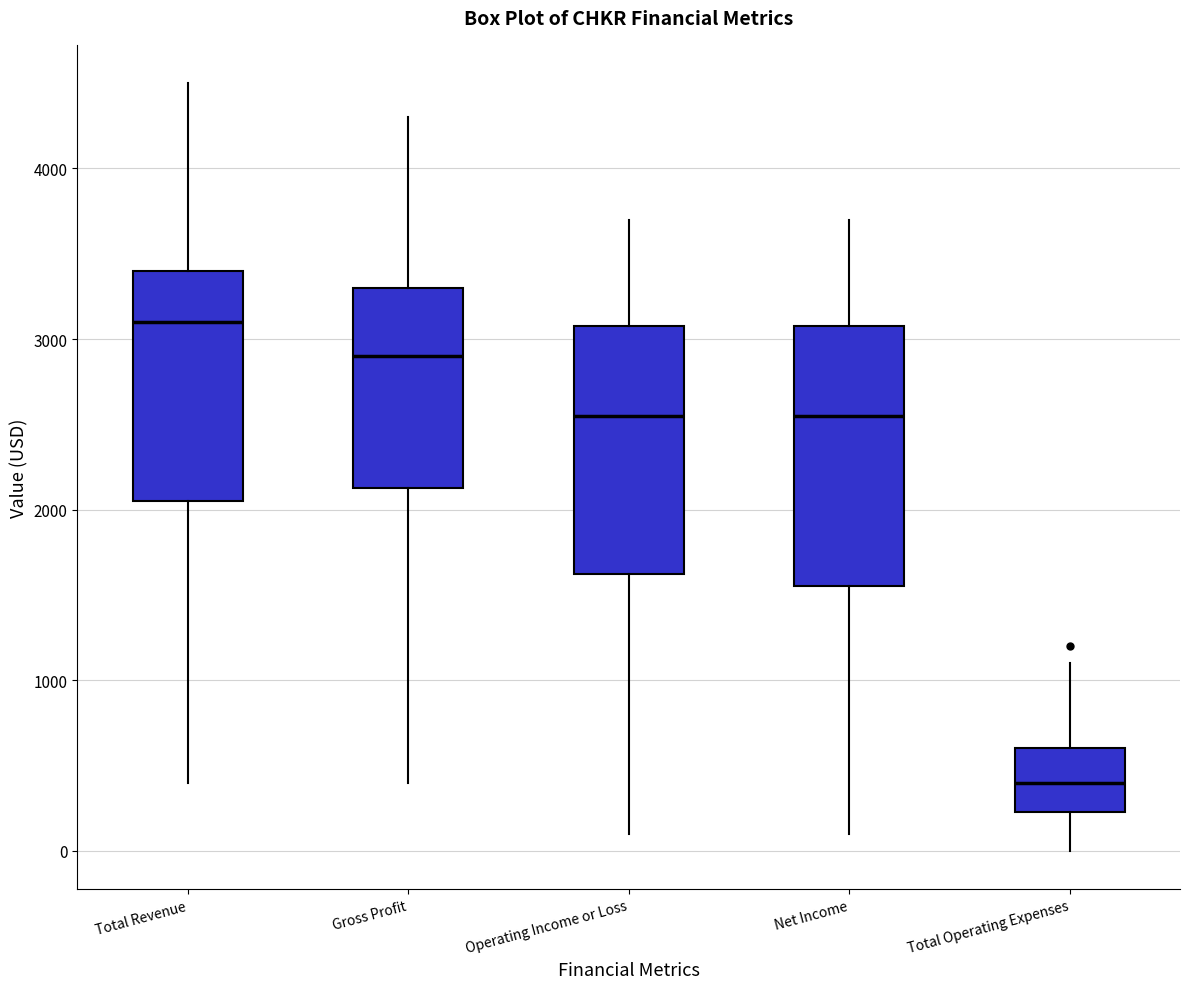

Which box's median line is the lowest?

Total Operating Expenses